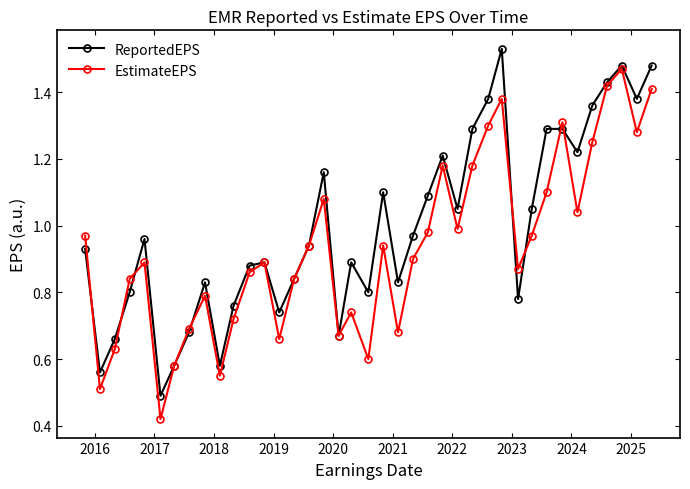

Rank the series by their average value, from highest to lowest.

ReportedEPS, EstimateEPS